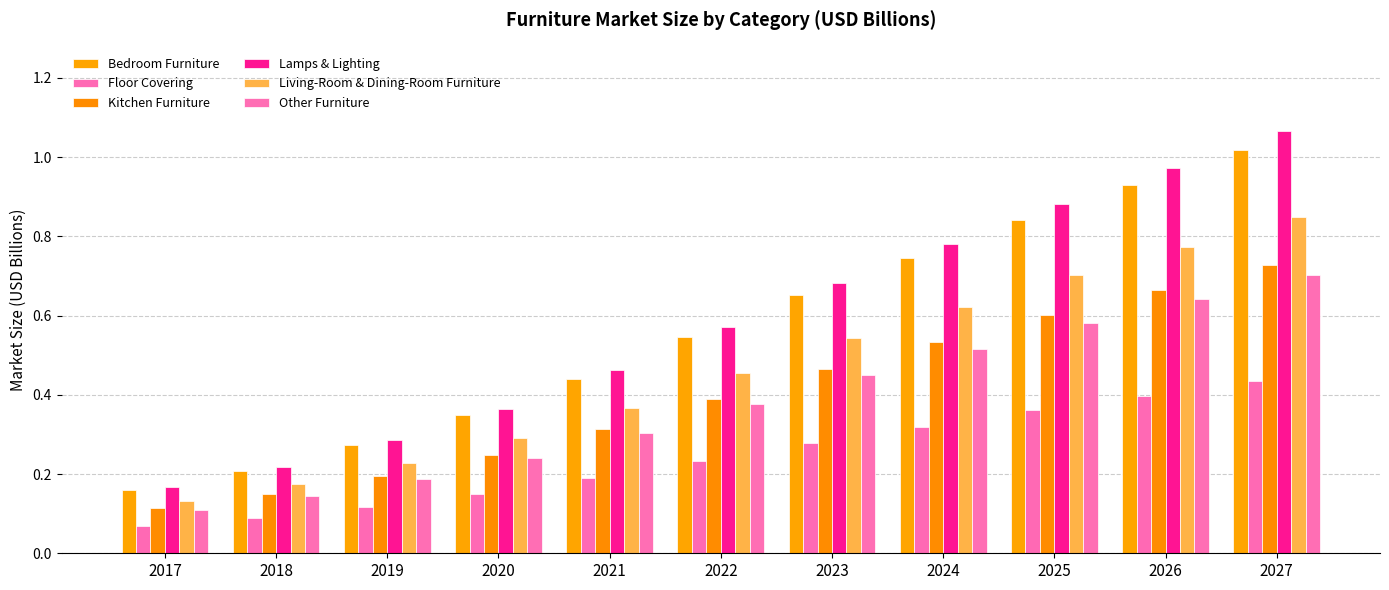

Which series has the widest spread of values?

Lamps & Lighting